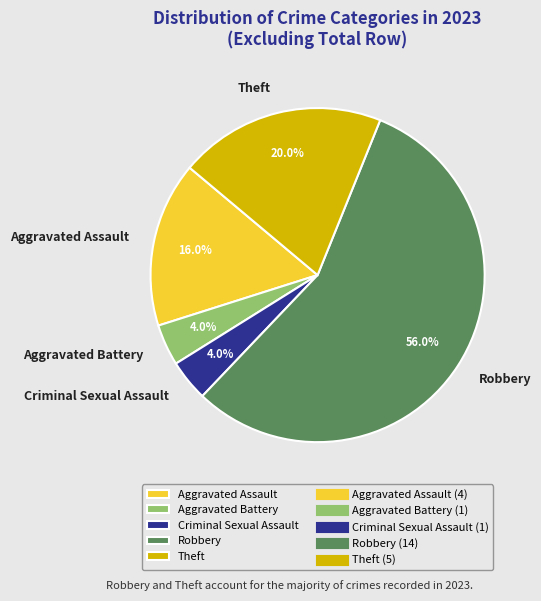

To the nearest percent, what is the average slice percentage?

20%